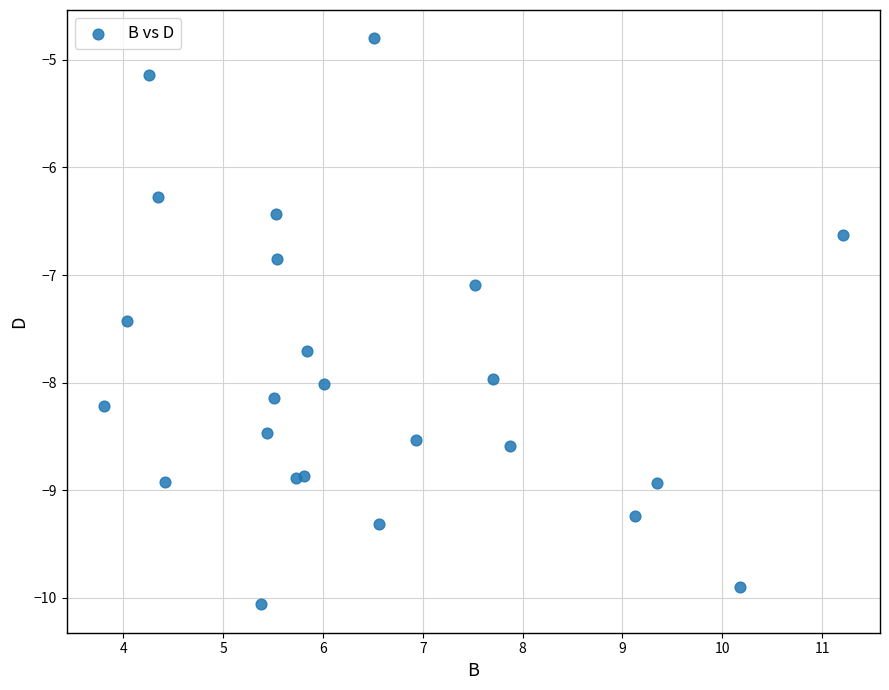

What Y value in the scatter plot is closest to -7?

-7.1